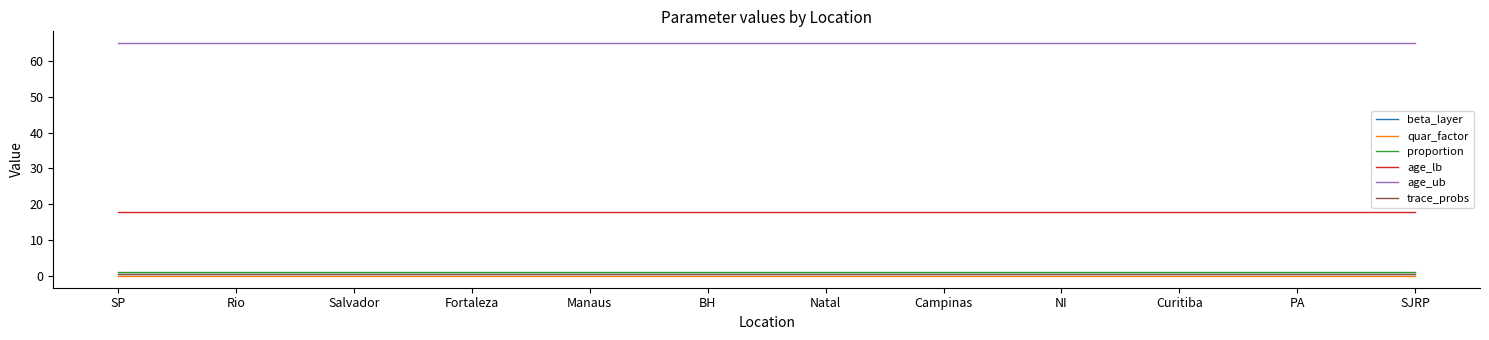

Is this an area chart (filled region under the line)?

No